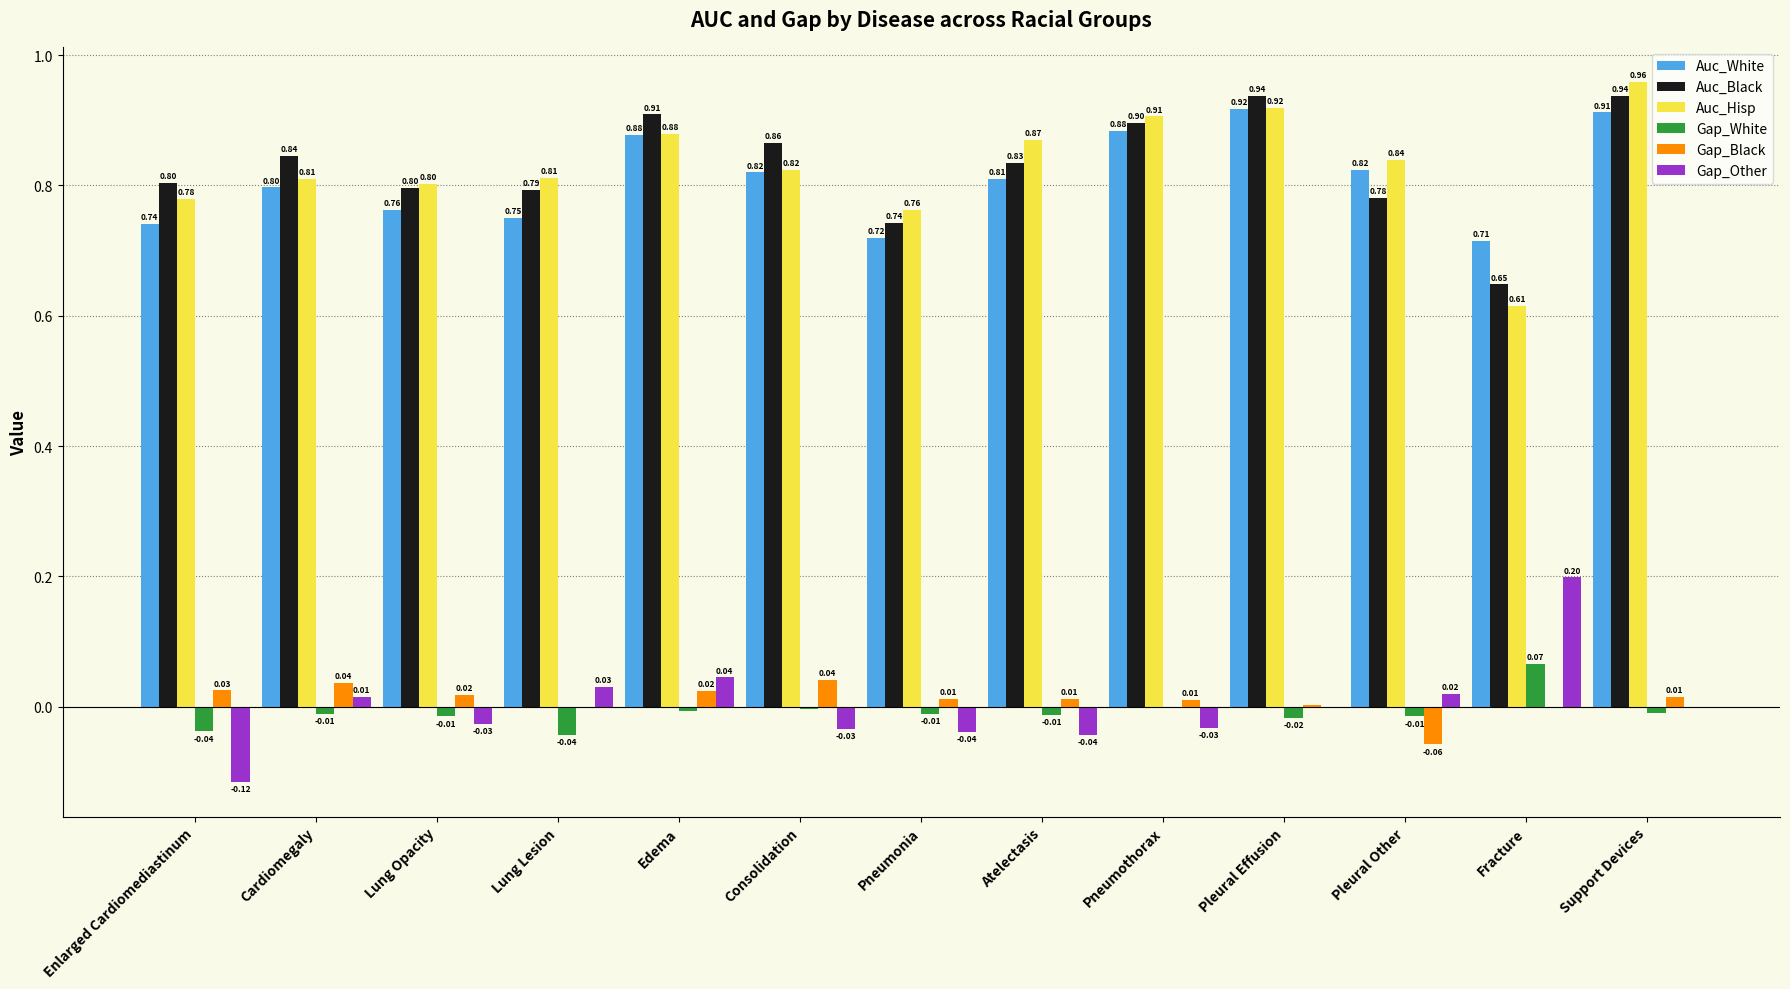

Which category has the highest value in the Auc_Hisp series?

Support Devices